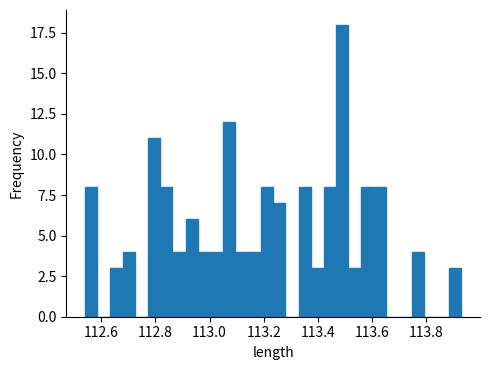

Read against the x-axis, roughly where is the centre of the tallest bar?

113.48